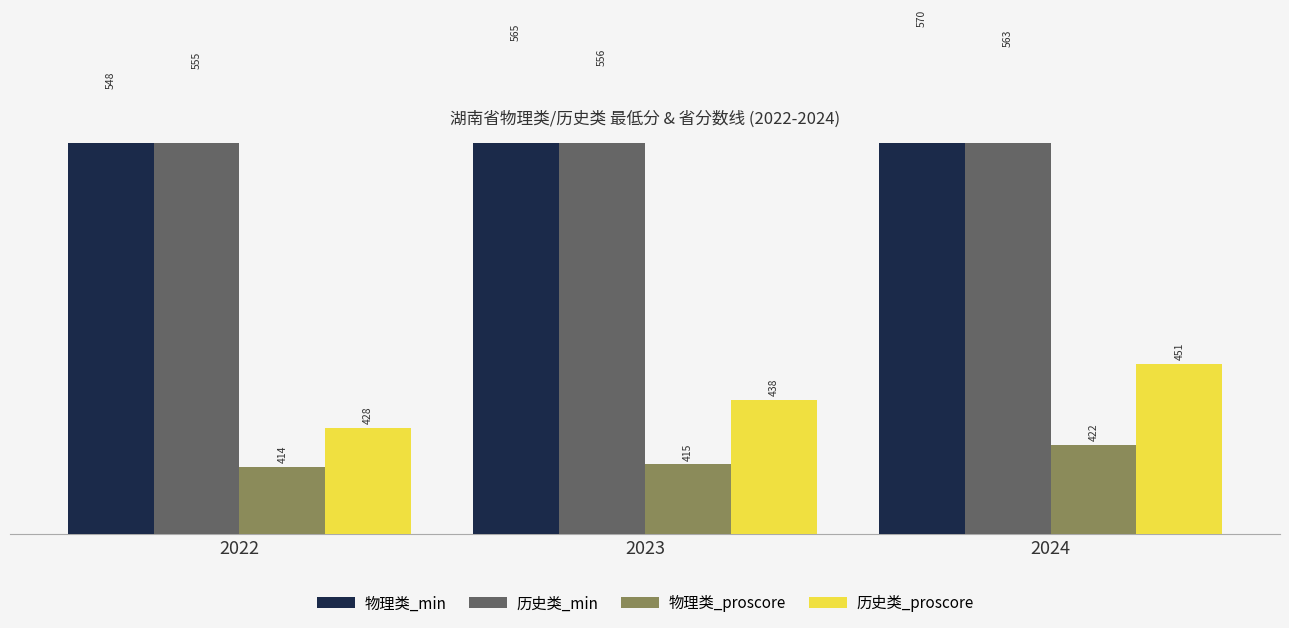

Reading left to right, what are all the values shown in this chart?

物理类_min: 548	565	570
历史类_min: 555	556	563
物理类_proscore: 414	415	422
历史类_proscore: 428	438	451